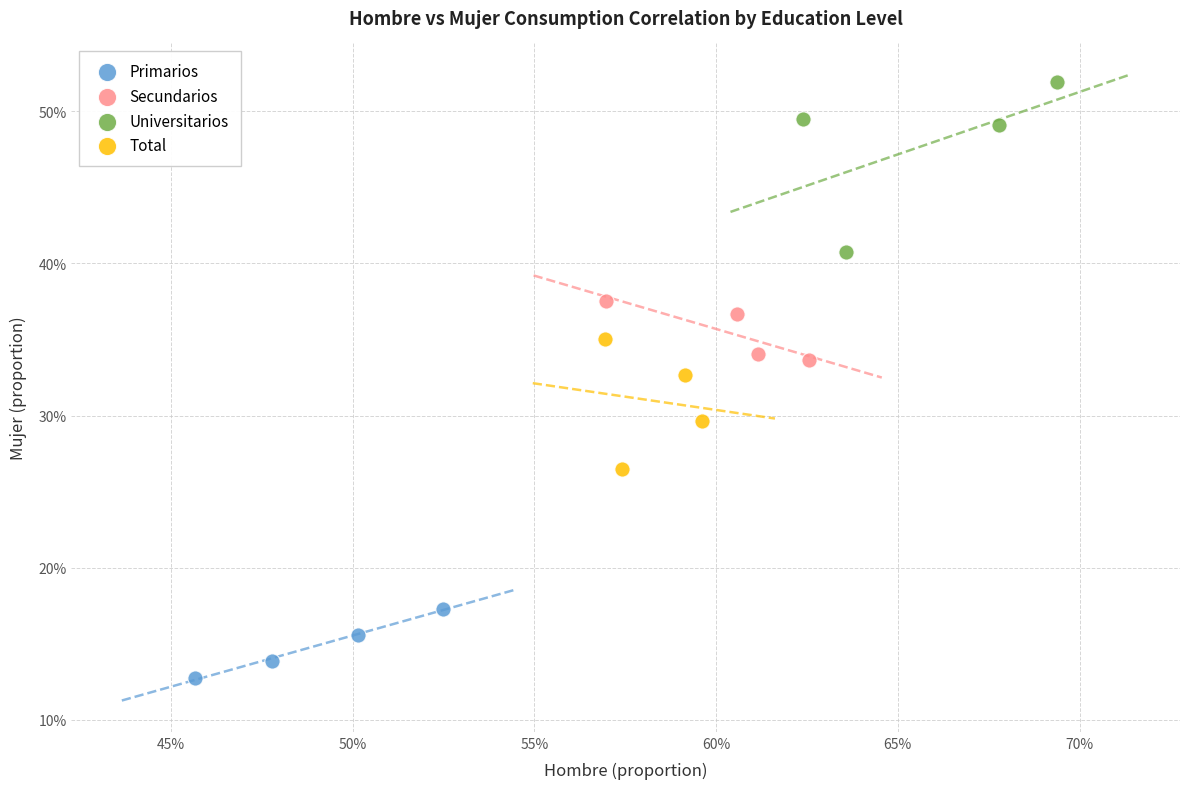

Which series has the widest spread of Y values?

Universitarios